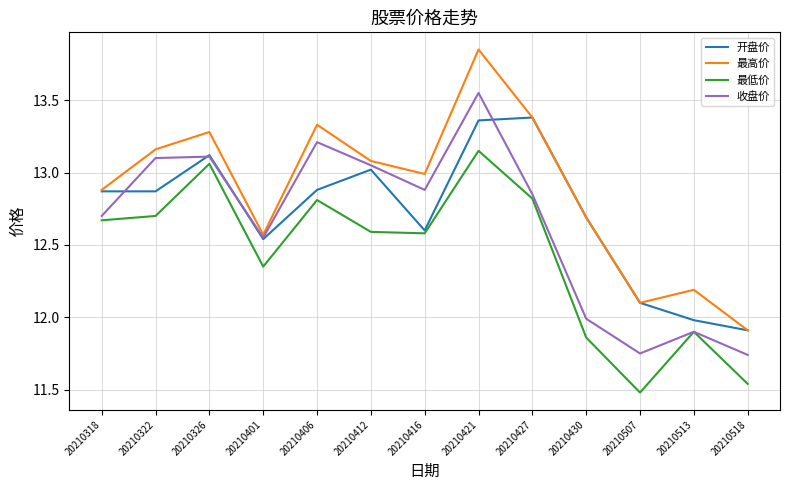

At which category does the chart reach its minimum across all series?

20210507